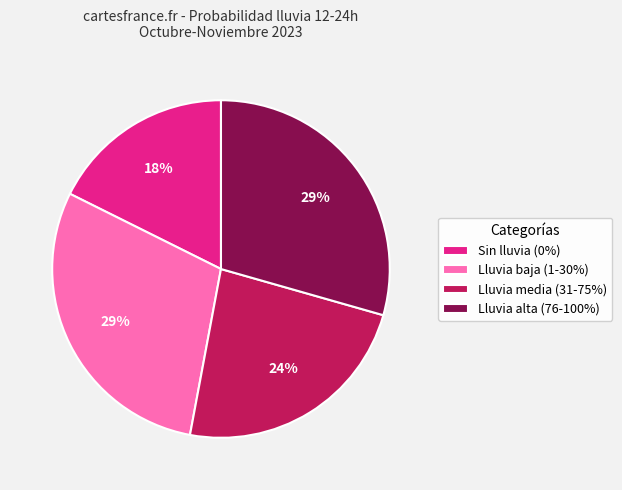

Is there a majority slice in this chart?

No